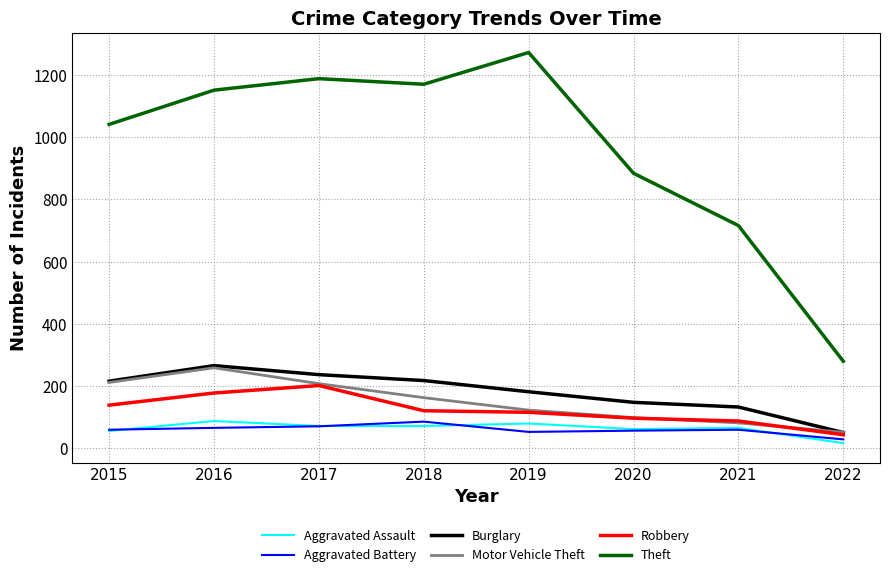

How many interior local peaks does the Motor Vehicle Theft series have?

1